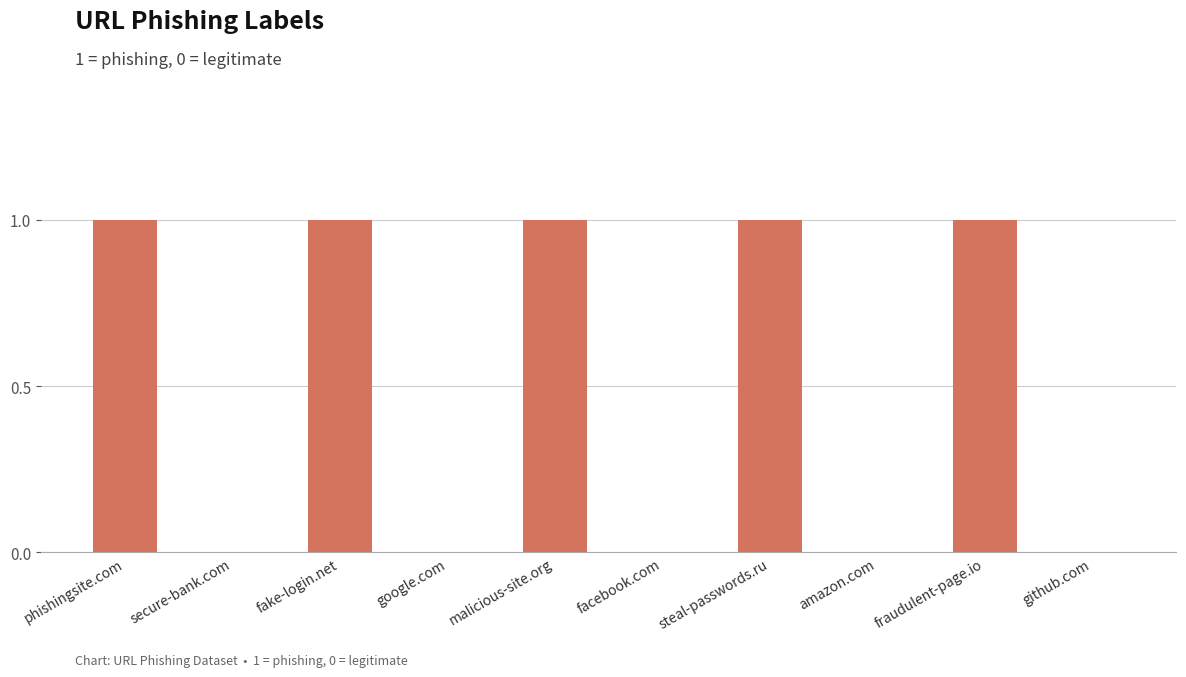

The chart shows a value of 1 at github.com. True or false?

False